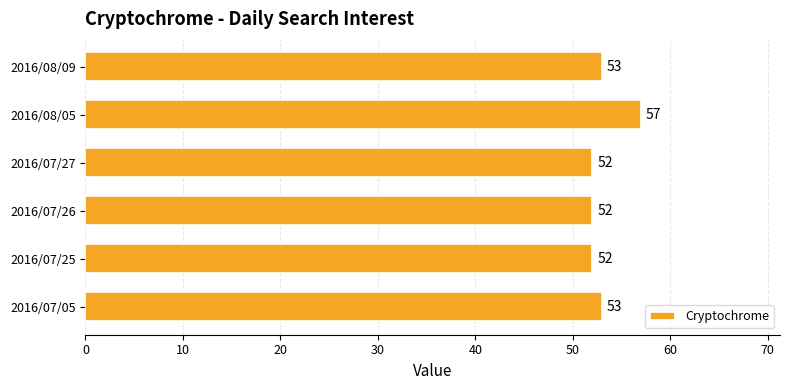

The value at 2016/07/26 is 23. True or false?

False